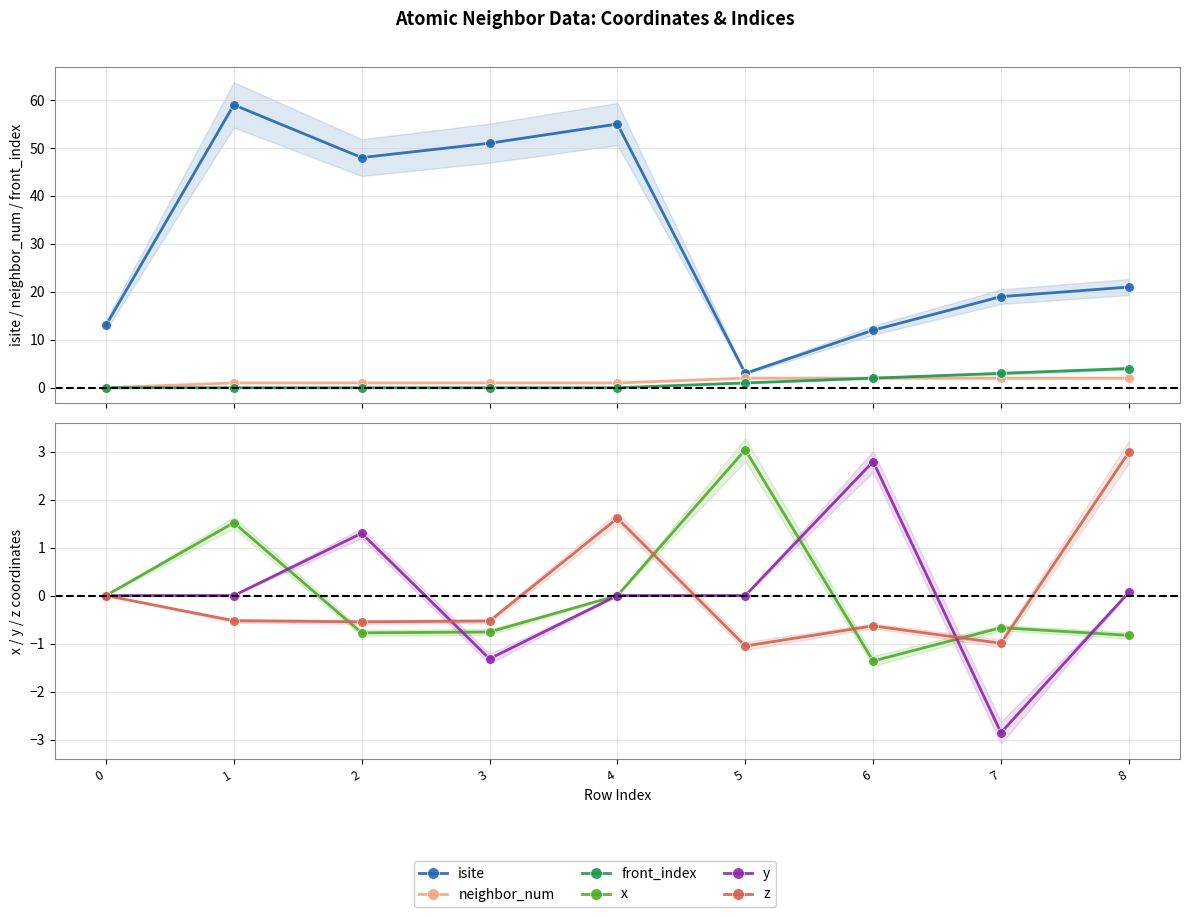

True or false: x and neighbor_num intersect in this chart.

True